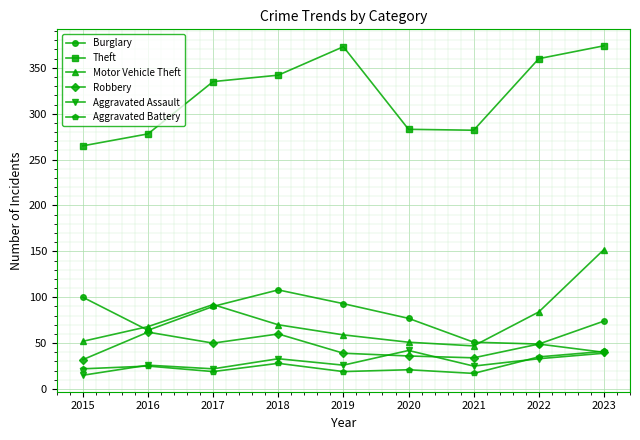

The value of Motor Vehicle Theft at 2021 is 84. True or false?

False